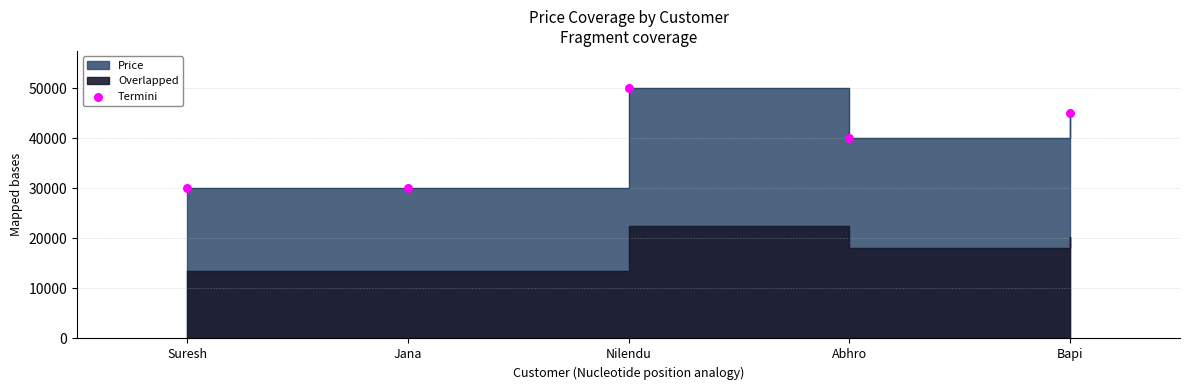

What is the change in value from Nilendu to Bapi?

-5000